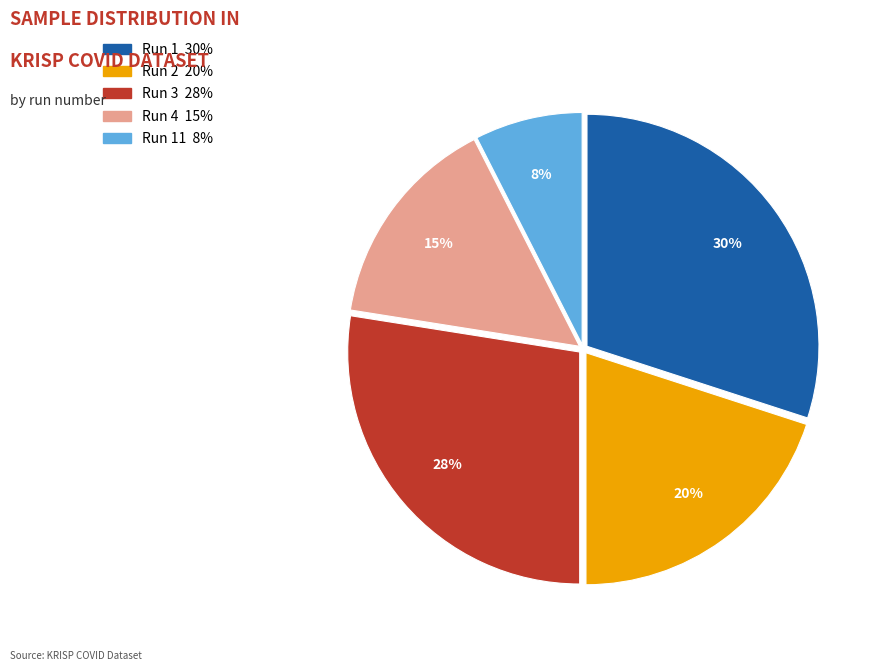

Does any single category account for the majority?

No